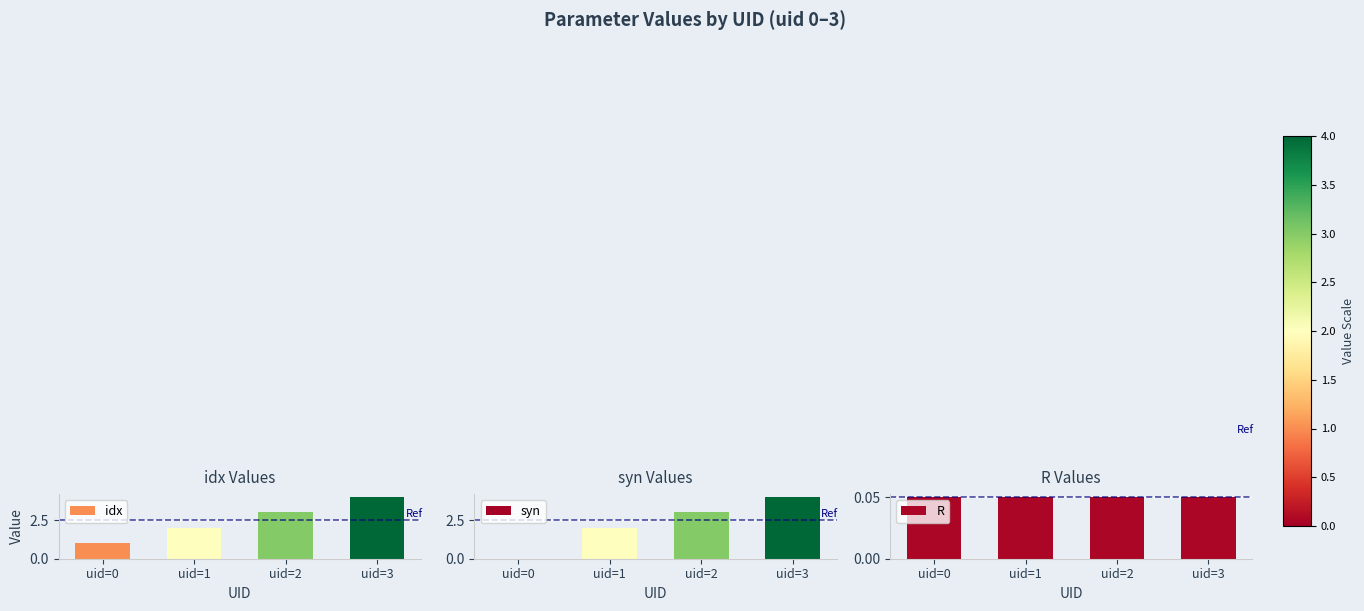

Read the syn value at uid=1.

2